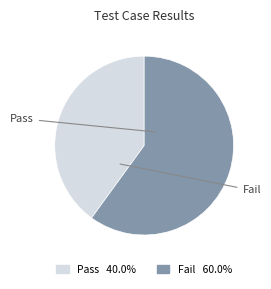

Which category has the biggest portion of the pie?

Fail